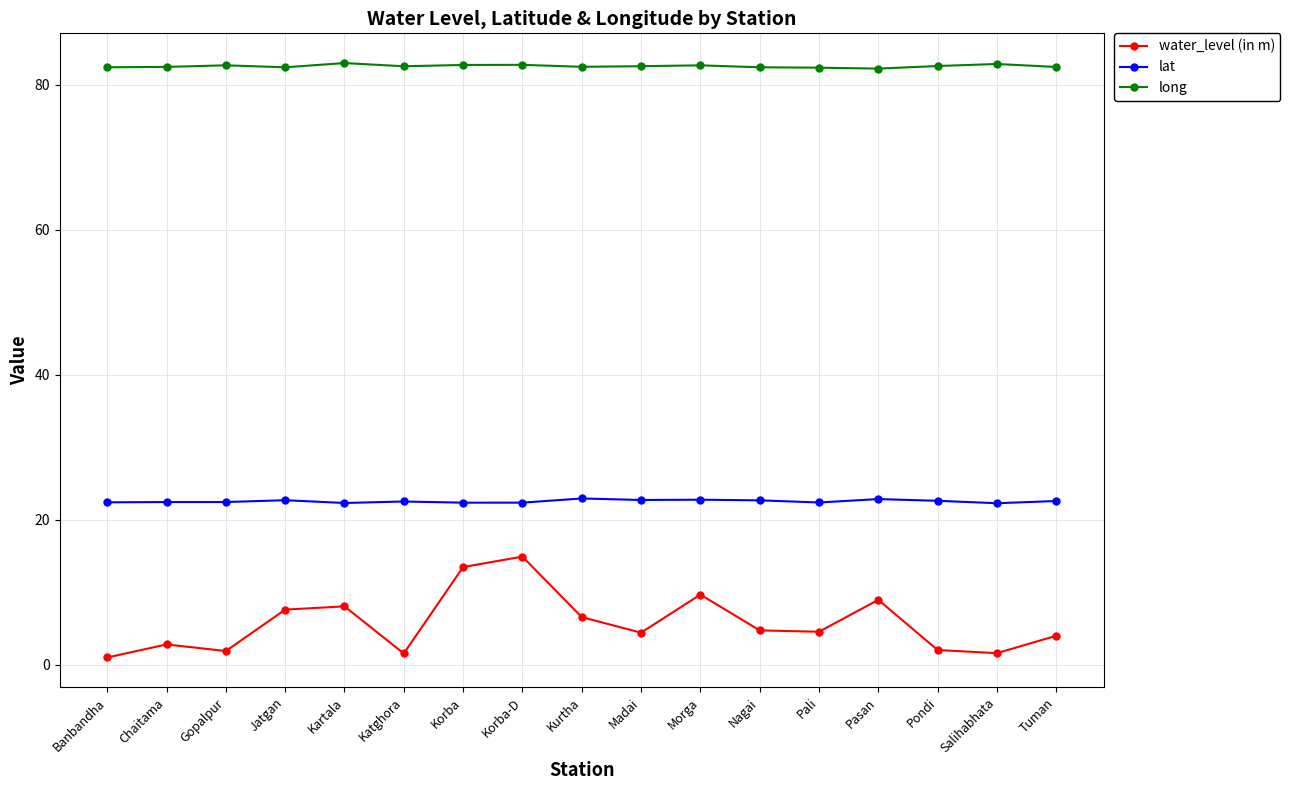

Rank the series by their maximum value, from lowest to highest.

water_level (in m), lat, long